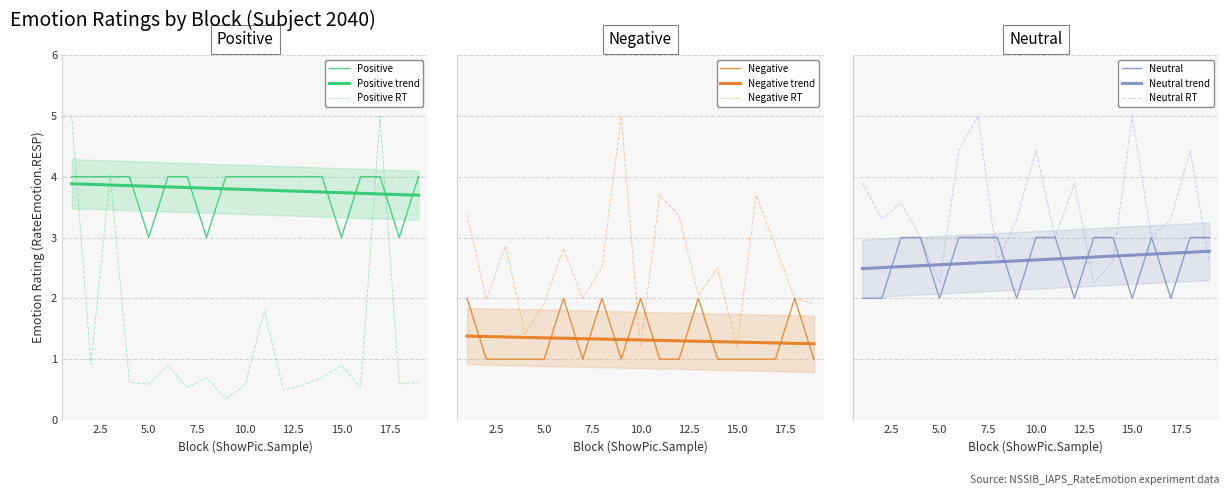

What is the sum of the Positive values at 3 and 6?

8